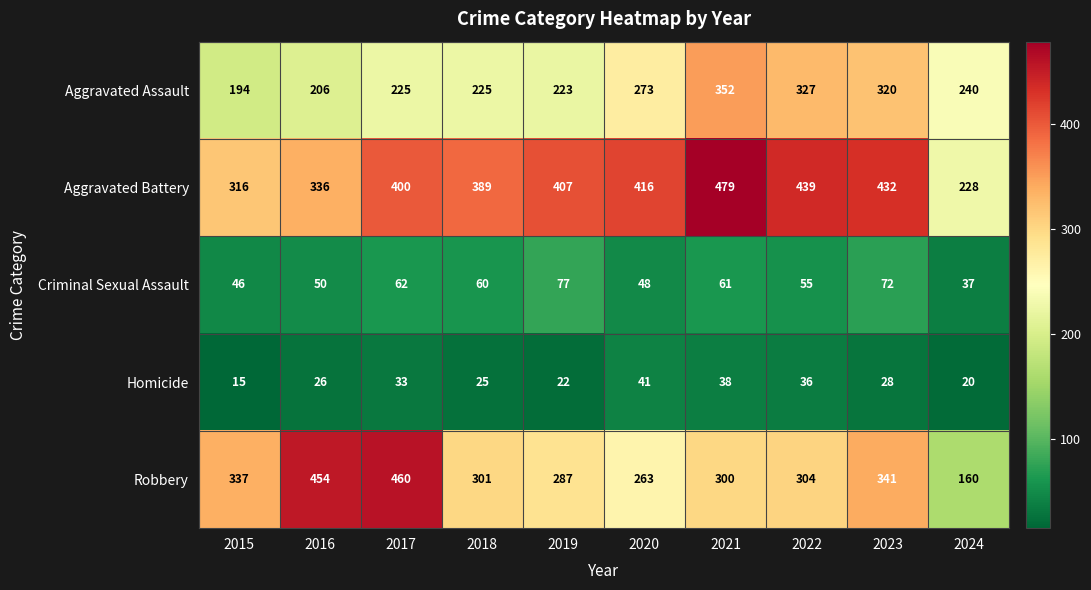

The Aggravated Assault series shows 400 at 2018. True or false?

False